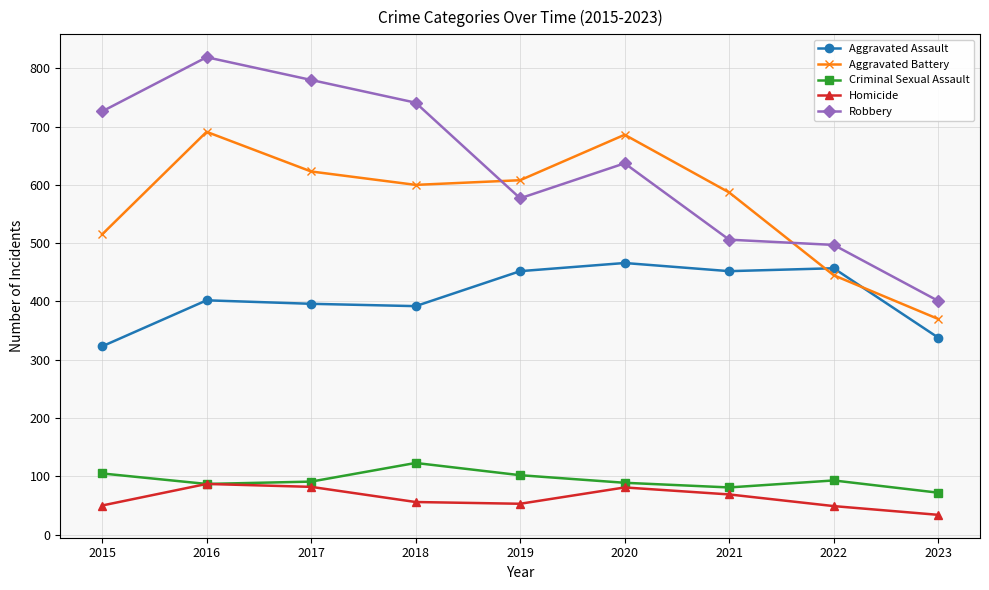

Is it true that Aggravated Assault equals 396 at 2017?

True